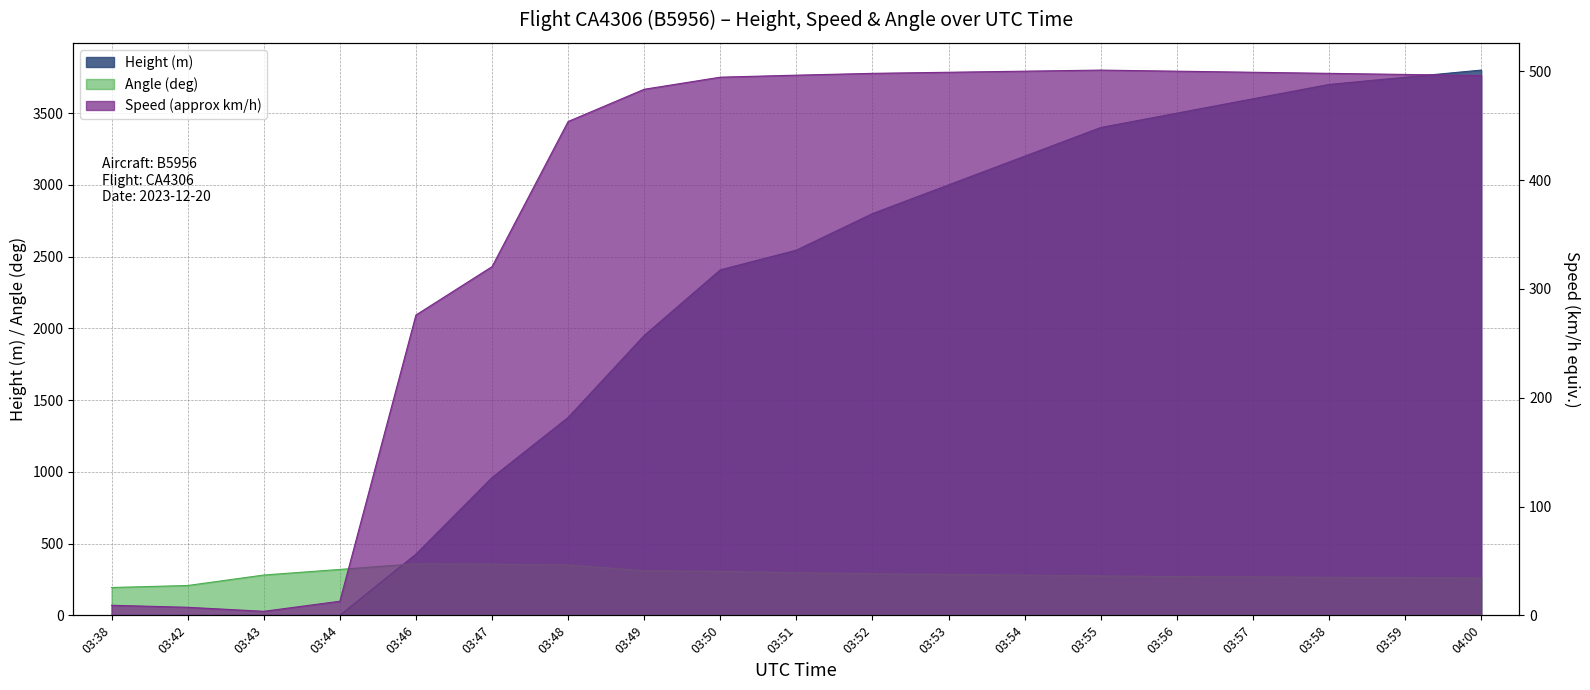

Does the chart have visible grid lines?

Yes